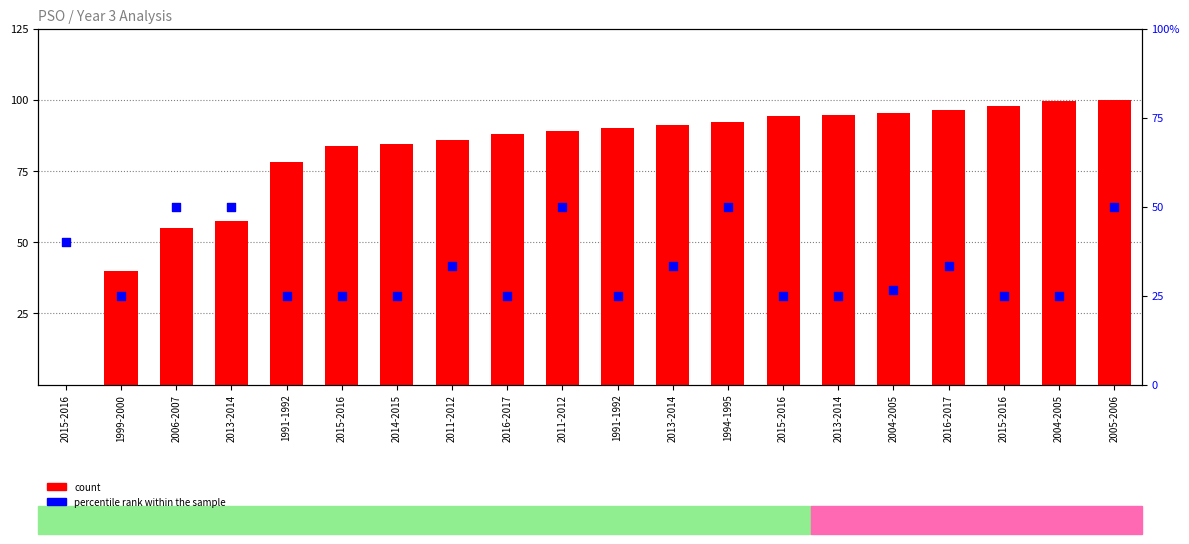

What is the total value across all series at 2015-2016?

40.1